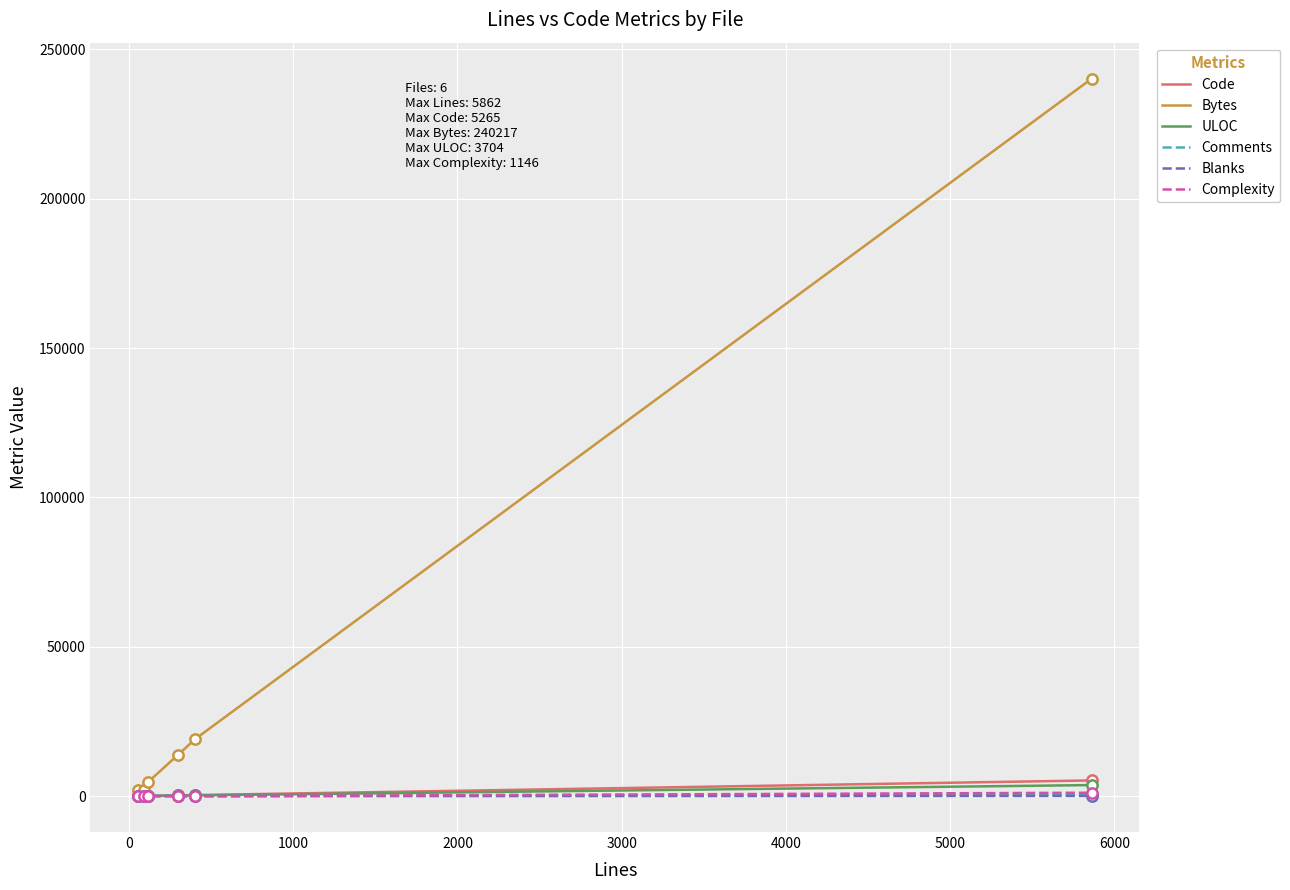

Which series has the largest range (max minus min)?

Bytes